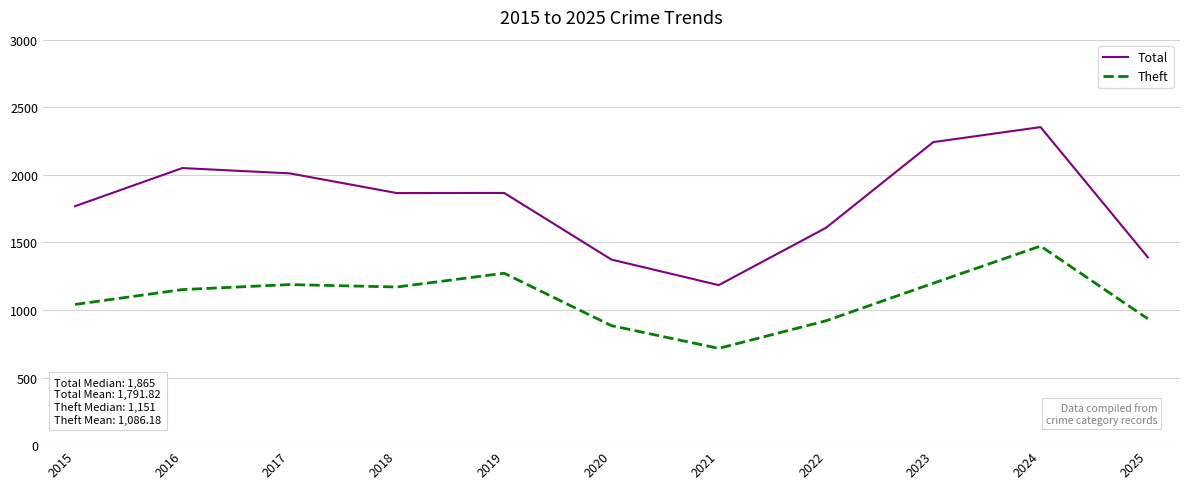

True or false: Total and Theft cross at least once.

False